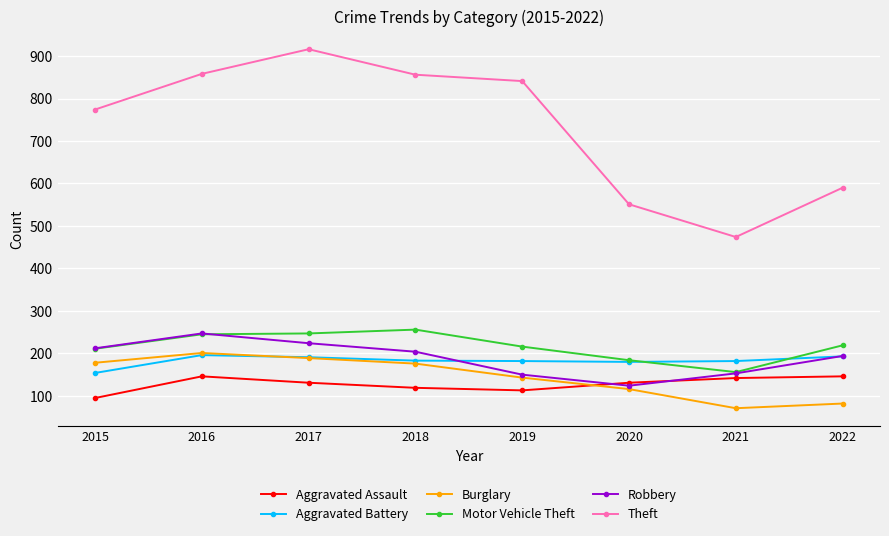

What are all the series names shown in the legend?

Aggravated Assault, Aggravated Battery, Burglary, Motor Vehicle Theft, Robbery, Theft